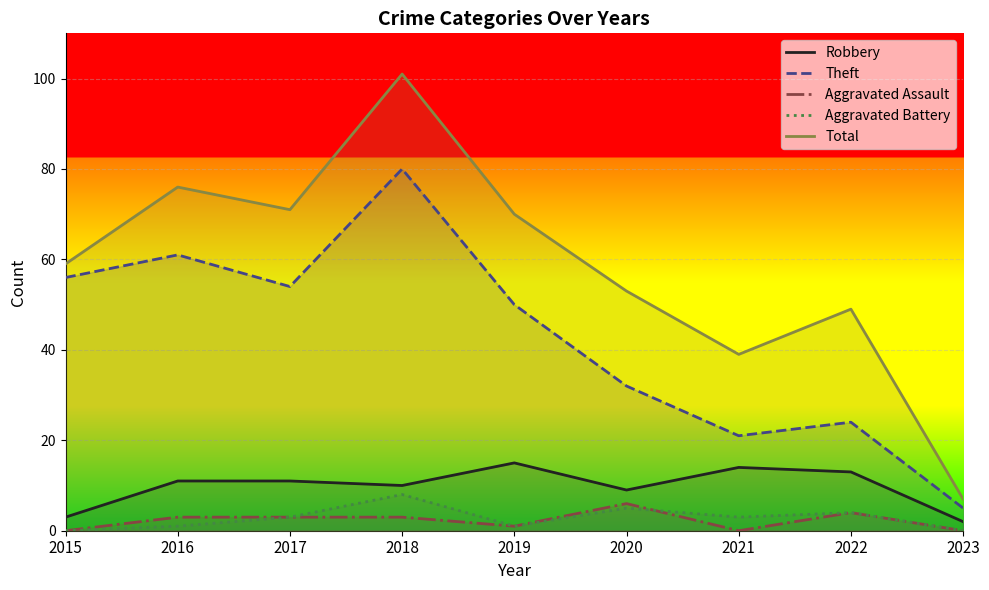

True or false: Aggravated Battery has a value of 0 at 2019.

False